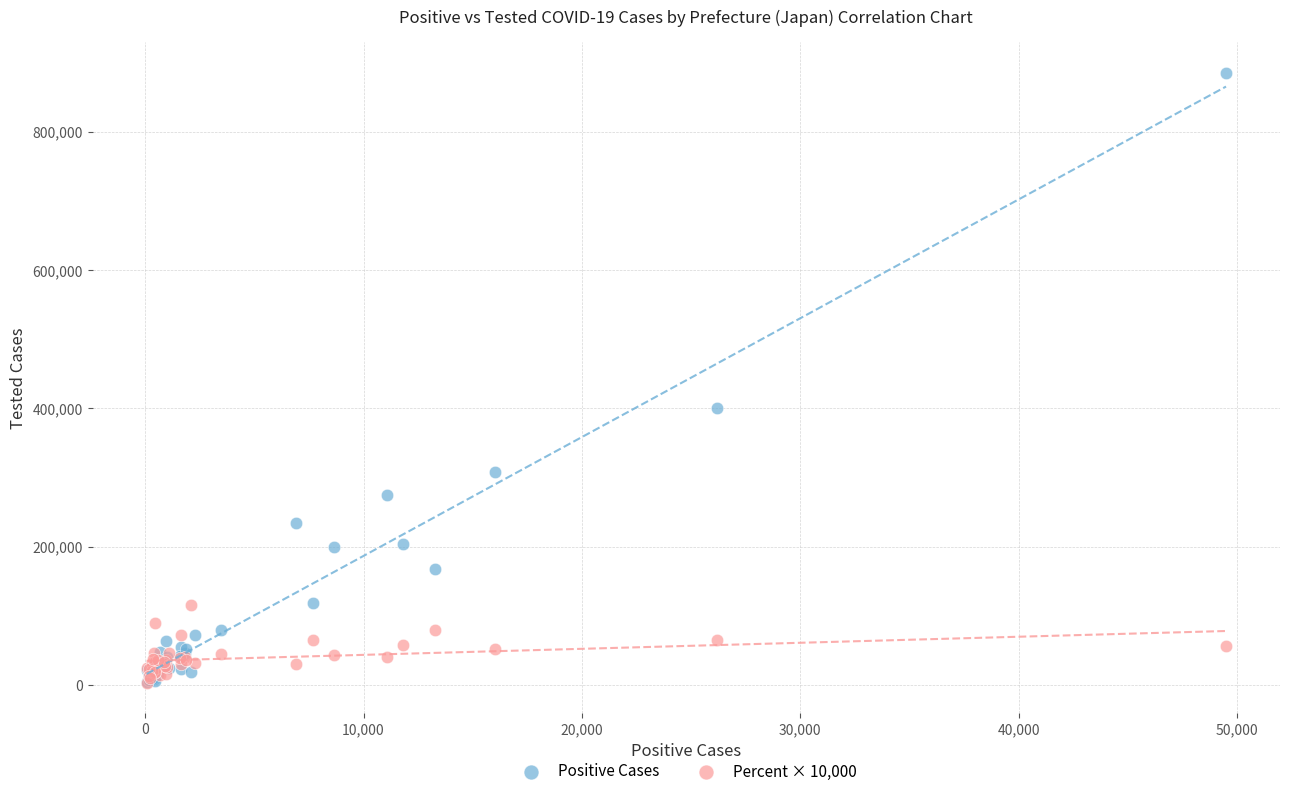

Which series contains the highest Y value?

Positive Cases